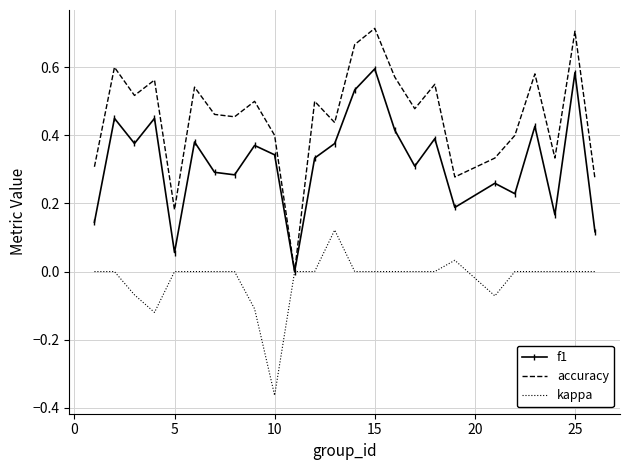

What is the sum of all kappa values?

-0.6